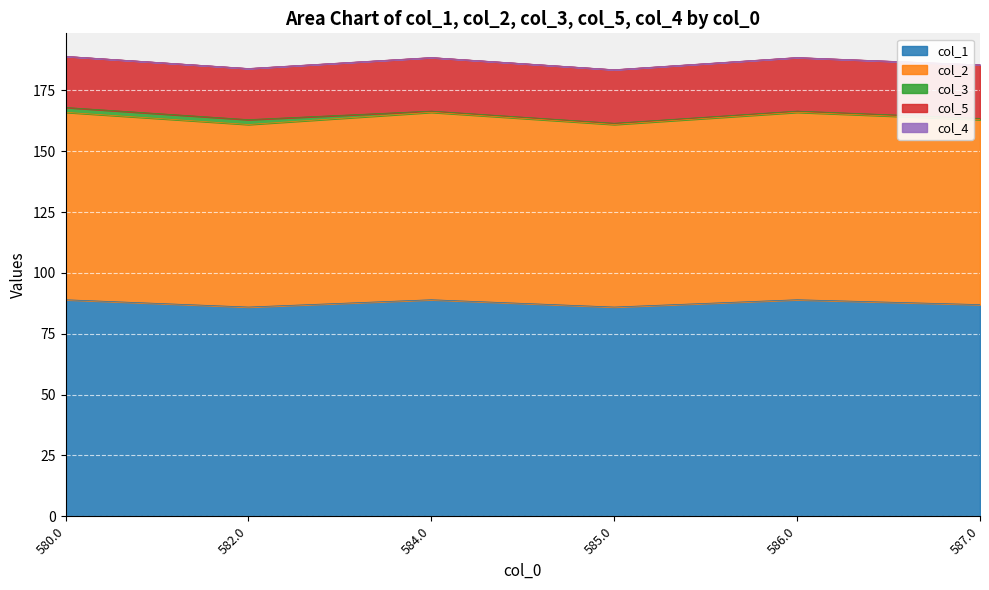

Is the value of col_1 at 584.0 greater than the value of col_5 at 585.0?

Yes